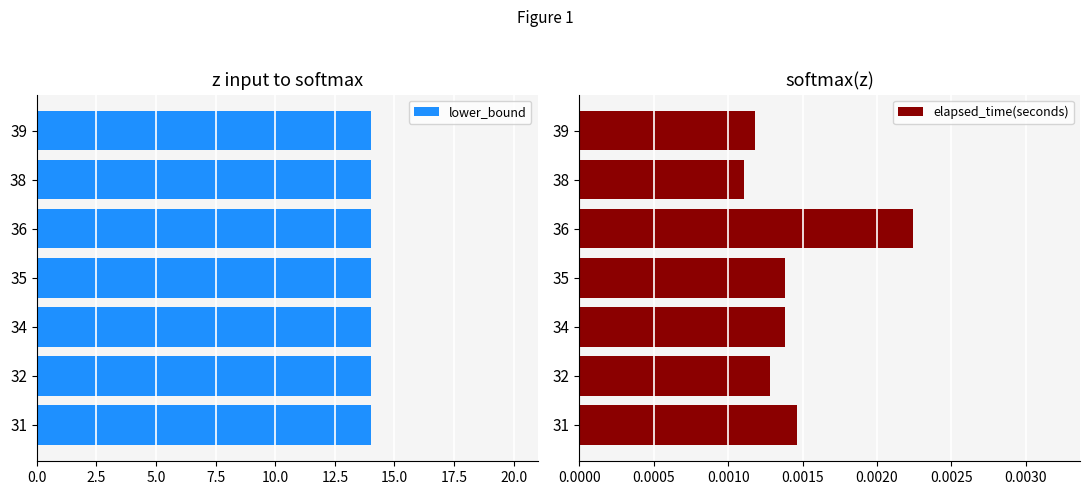

The value of elapsed_time(seconds) at 7.5 is 0.0. True or false?

False